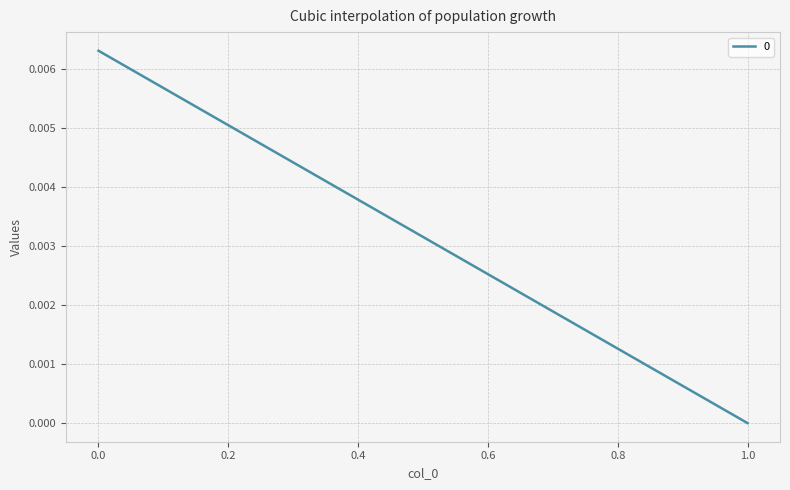

Count the number of categories in the chart.

2